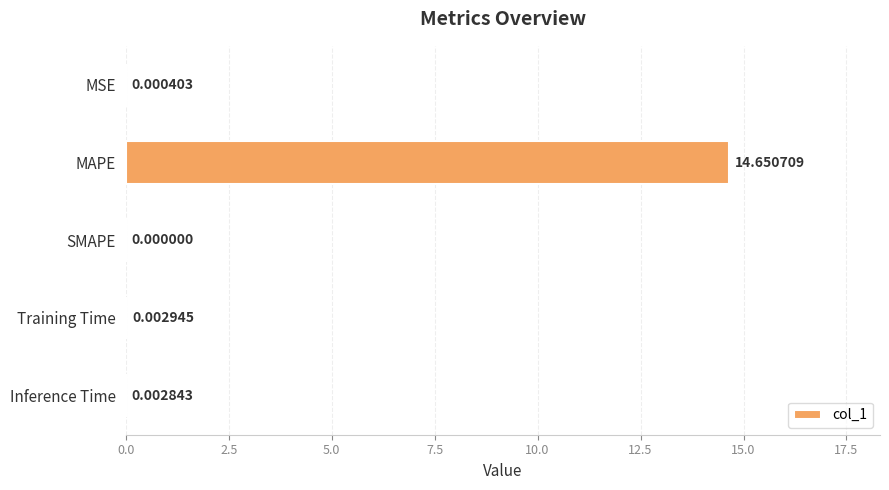

What is the sum of all values?

14.7